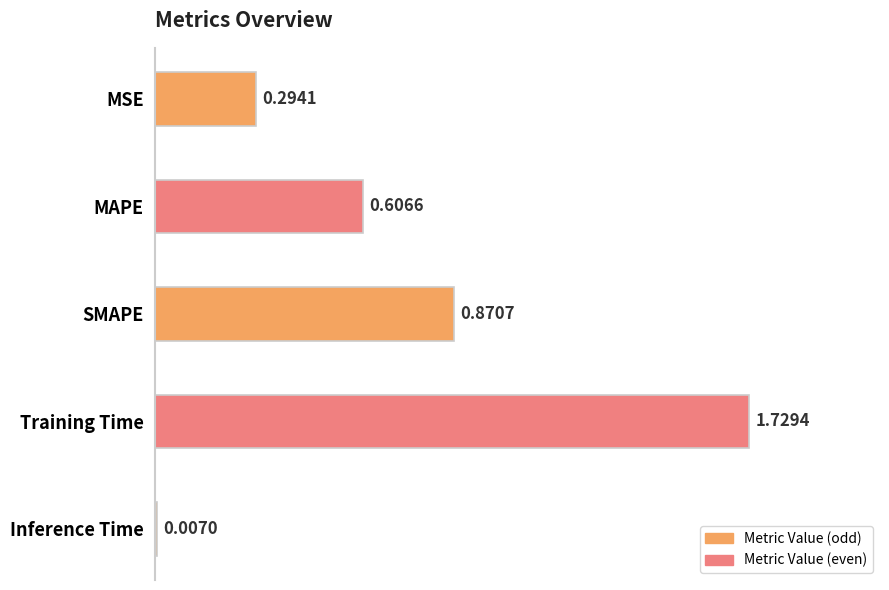

Which label corresponds to the largest value in the chart?

Training Time